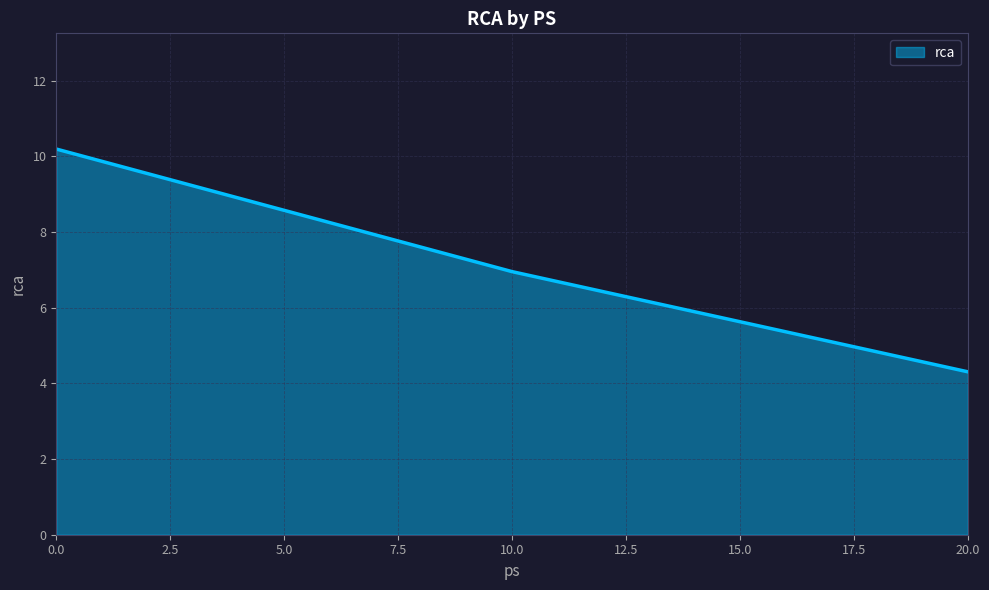

Is it true that the value at 10.0 is 7.0?

True